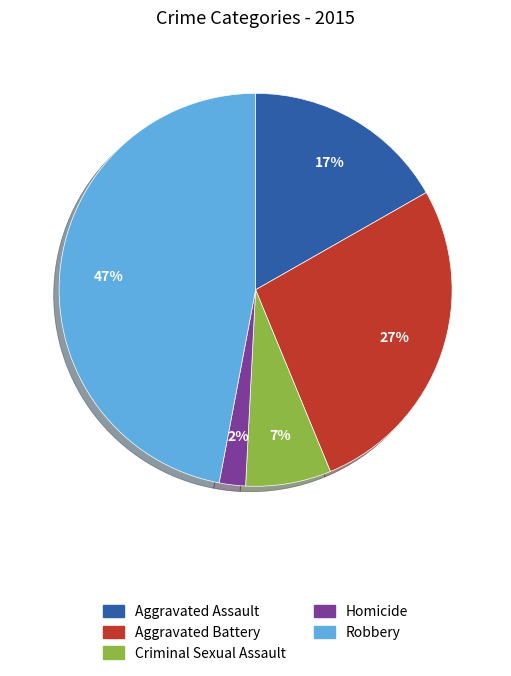

How many slices are in this pie chart?

5